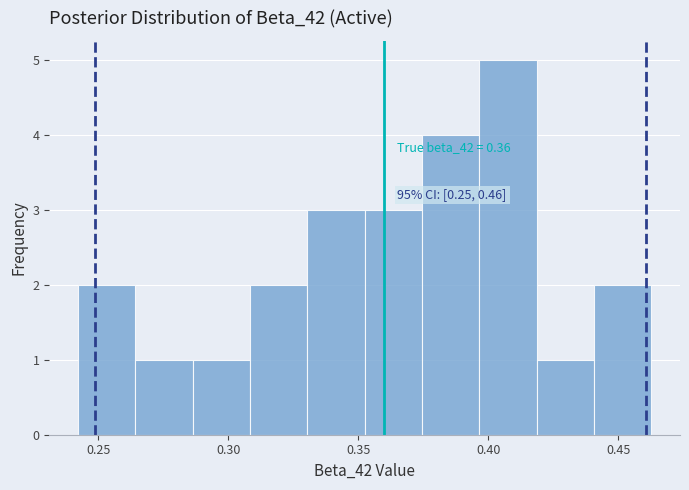

Which range on the x-axis has the tallest bar?

0.395 to 0.420